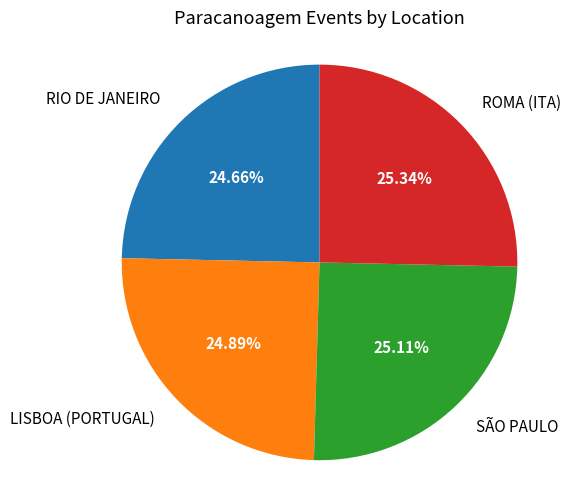

What is the ratio of the value at LISBOA (PORTUGAL) to the value at SÃO PAULO?

1.0